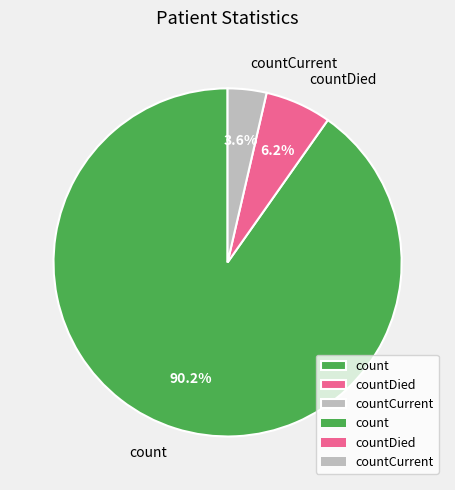

The countCurrent slice represents 17% of the pie. True or false?

False